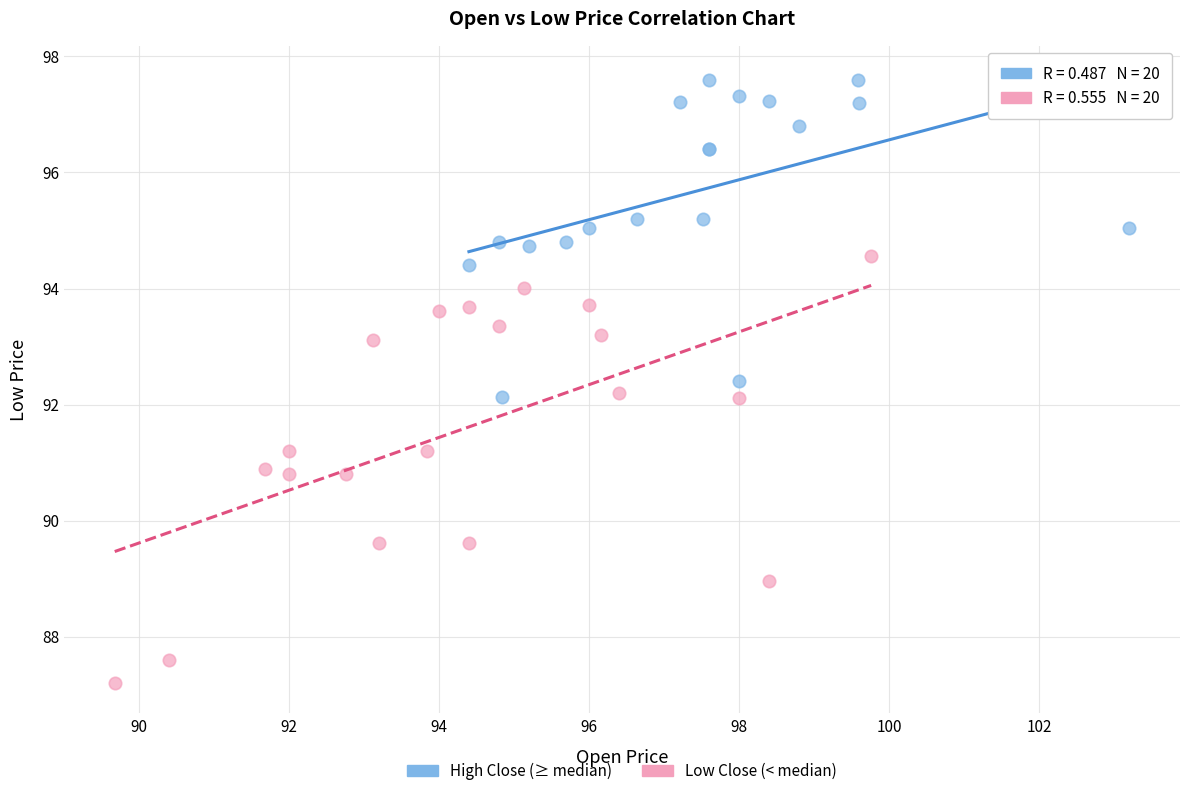

Which series contains the lowest Y value?

Low Close (< median)